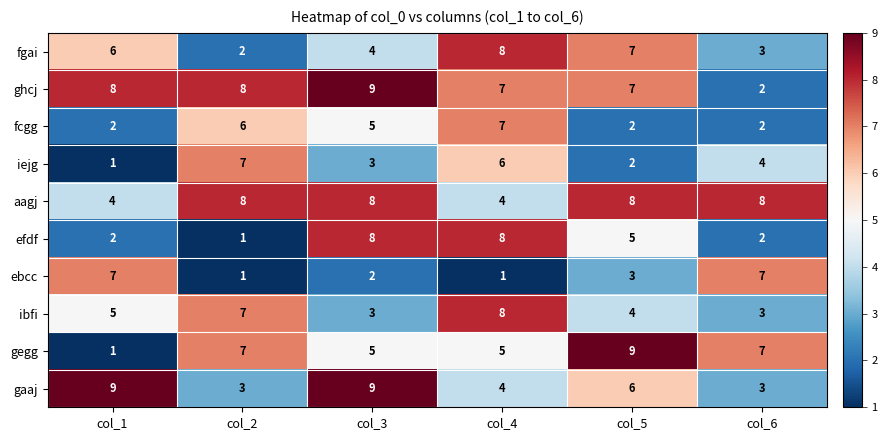

What is the difference between the highest and lowest values at col_5?

7